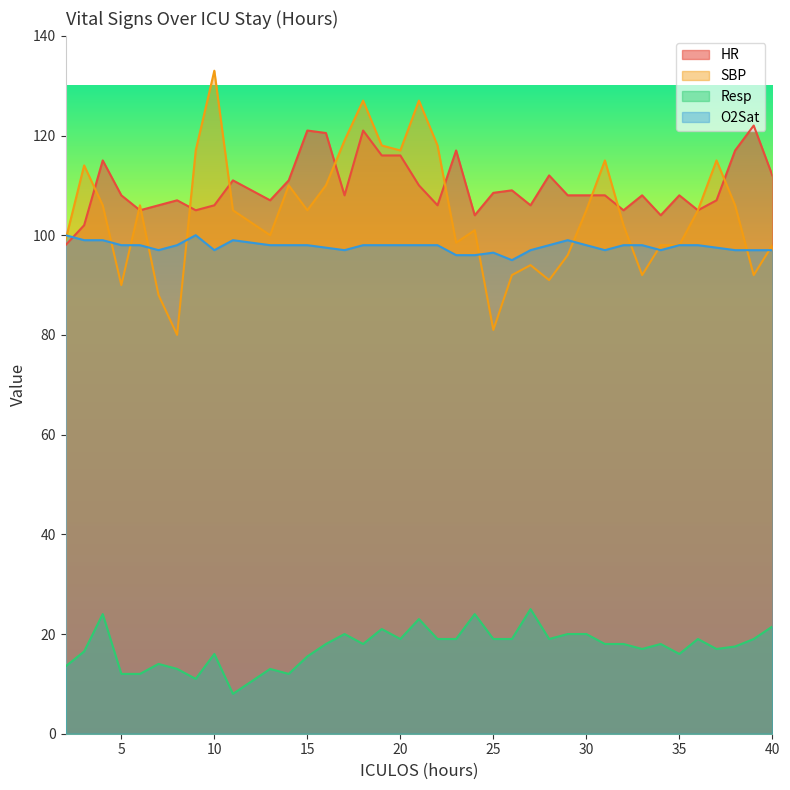

Reading left to right, list all the values displayed in this chart.

HR: 2=98.0	3=102.0	4=115.0	5=108.0	6=105.0	7=106.0	8=107.0	9=105.0	10=106.0	11=111.0	13=107.0	14=111.0	15=121.0	16=120.5	17=108.0	18=121.0	19=116.0	20=116.0	21=110.0	22=106.0	23=117.0	24=104.0	25=108.5	26=109.0	27=106.0	28=112.0	29=108.0	30=108.0	31=108.0	32=105.0	33=108.0	34=104.0	35=108.0	36=105.0	37=107.0	38=117.0	39=122.0	40=112.0
SBP: 2=99.0	3=114.0	4=106.0	5=90.0	6=106.0	7=88.0	8=80.0	9=117.0	10=133.0	11=105.0	13=100.0	14=110.0	15=105.0	16=110.0	17=119.0	18=127.0	19=118.0	20=117.0	21=127.0	22=118.0	23=98.5	24=101.0	25=81.0	26=92.0	27=94.0	28=91.0	29=96.0	30=105.0	31=115.0	32=102.0	33=92.0	34=98.0	35=98.0	36=105.0	37=115.0	38=106.0	39=92.0	40=98.0
Resp: 2=13.5	3=16.5	4=24.0	5=12.0	6=12.0	7=14.0	8=13.0	9=11.0	10=16.0	11=8.0	13=13.0	14=12.0	15=15.5	16=18.0	17=20.0	18=18.0	19=21.0	20=19.0	21=23.0	22=19.0	23=19.0	24=24.0	25=19.0	26=19.0	27=25.0	28=19.0	29=20.0	30=20.0	31=18.0	32=18.0	33=17.0	34=18.0	35=16.0	36=19.0	37=17.0	38=17.5	39=19.0	40=21.5
O2Sat: 2=100.0	3=99.0	4=99.0	5=98.0	6=98.0	7=97.0	8=98.0	9=100.0	10=97.0	11=99.0	13=98.0	14=98.0	15=98.0	16=97.5	17=97.0	18=98.0	19=98.0	20=98.0	21=98.0	22=98.0	23=96.0	24=96.0	25=96.5	26=95.0	27=97.0	28=98.0	29=99.0	30=98.0	31=97.0	32=98.0	33=98.0	34=97.0	35=98.0	36=98.0	37=97.5	38=97.0	39=97.0	40=97.0